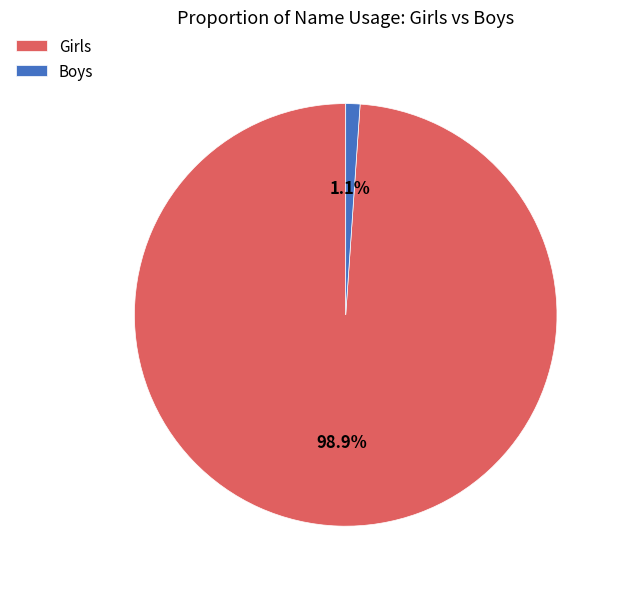

Is the sum of Girls and Boys greater than half?

Yes